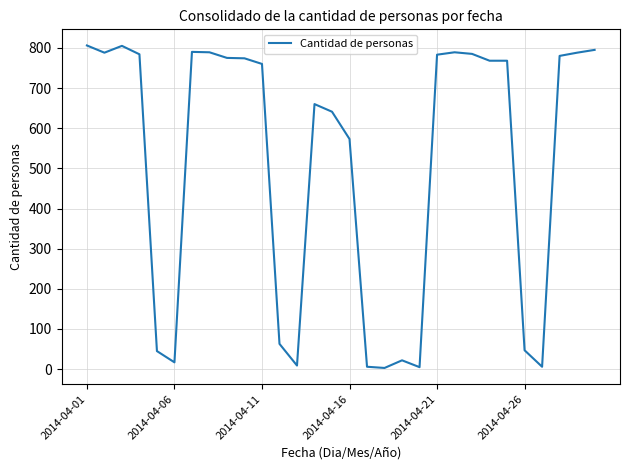

What is the average value?

514